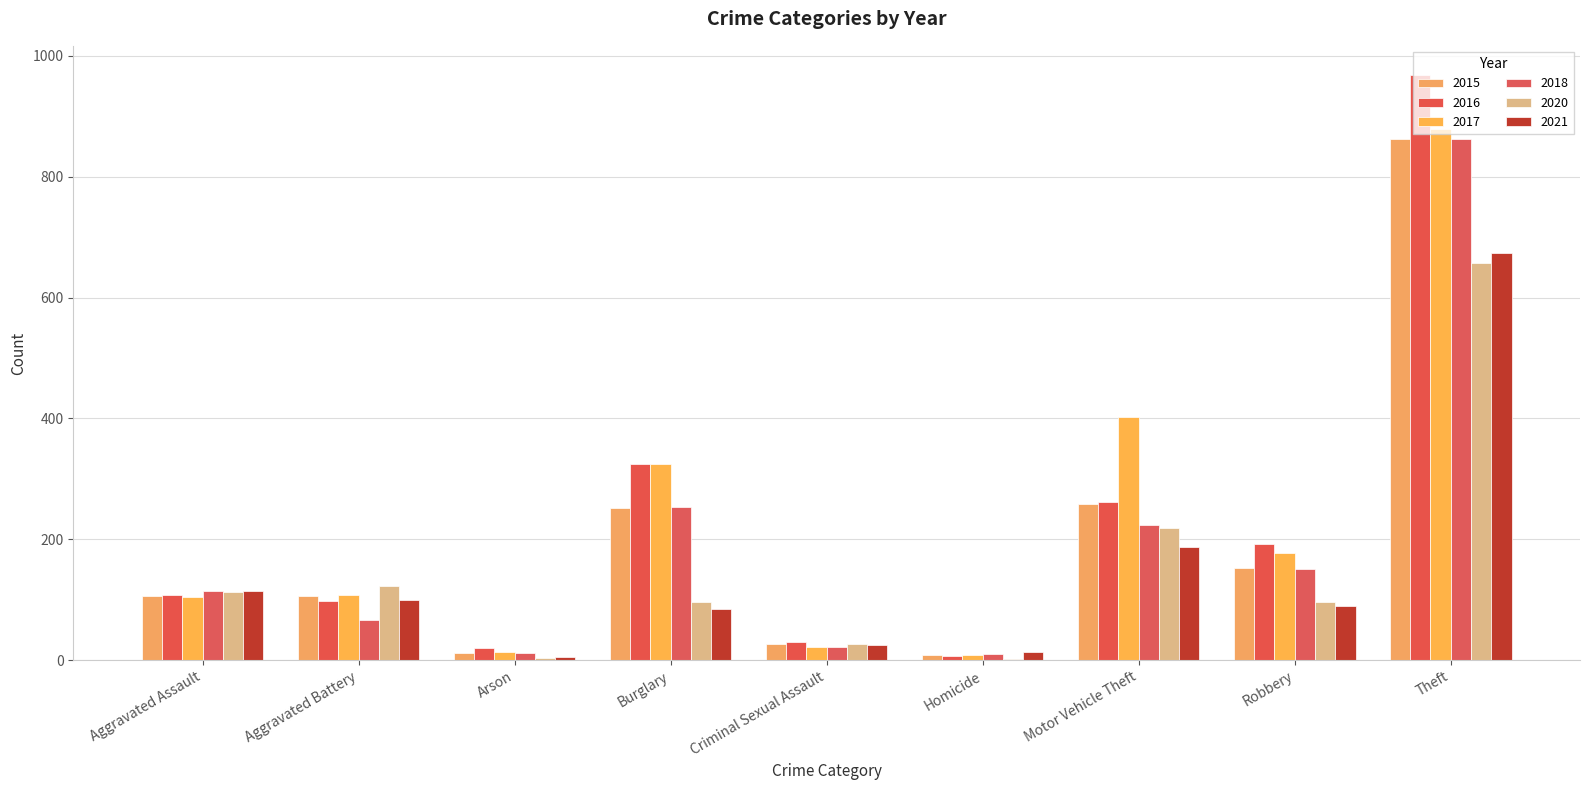

What is the approximate value of 2015 at Homicide, to the nearest 10?

10